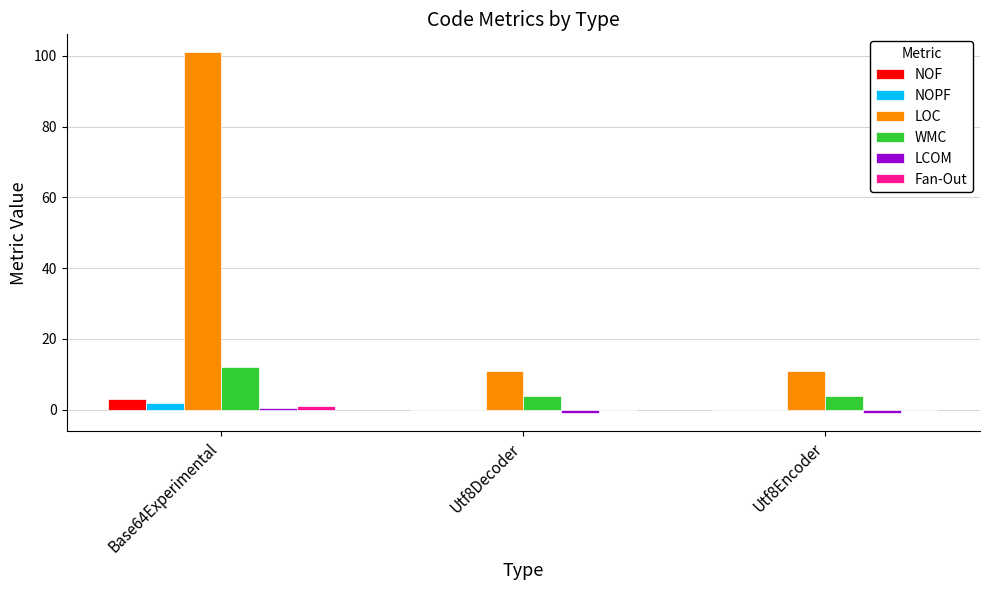

What is the greatest value displayed?

101.0